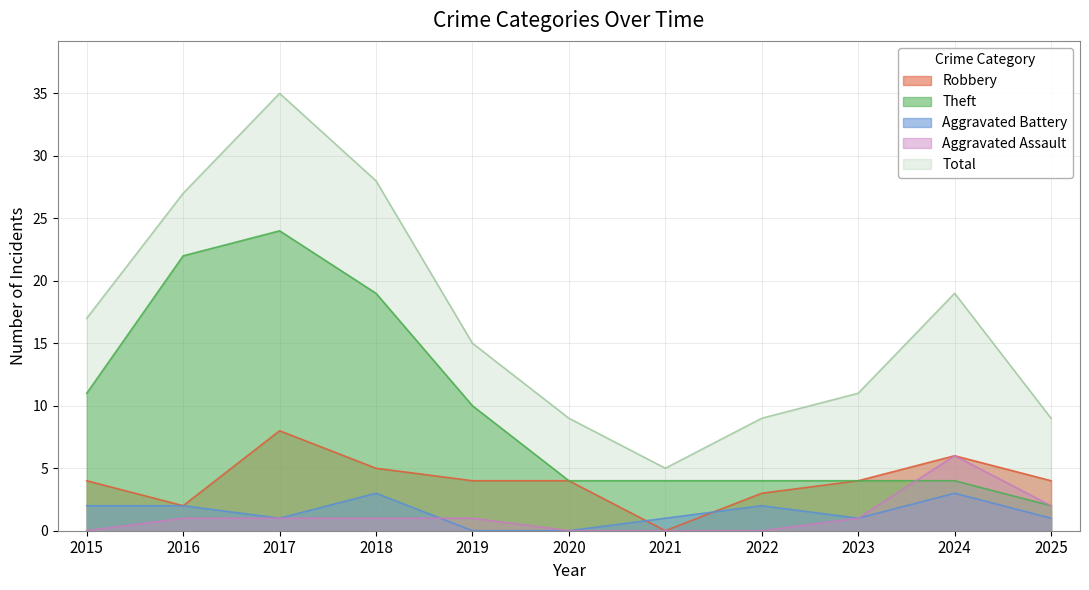

How many data points in Robbery are less than 4?

3